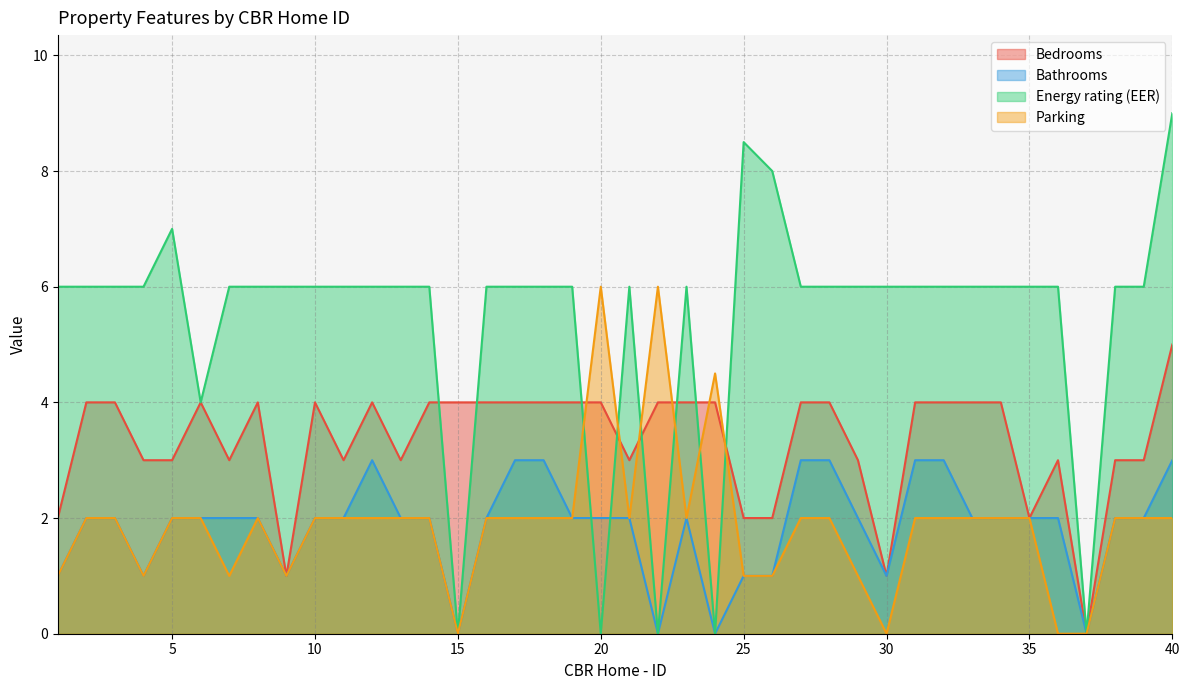

What is the difference between the second highest and minimum values in the Parking series?

6.0